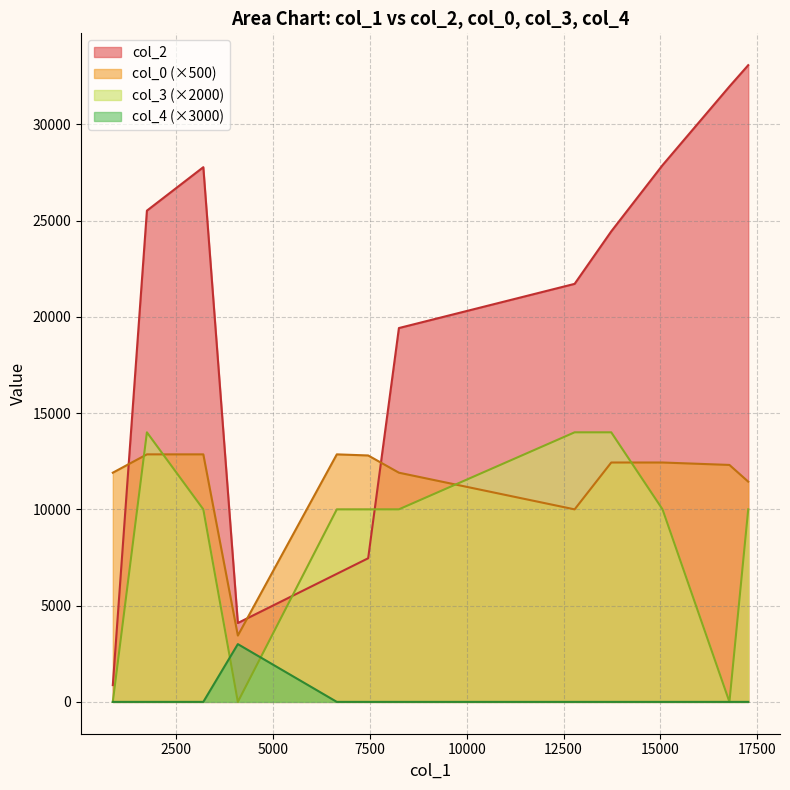

Count the number of categories in the chart.

12